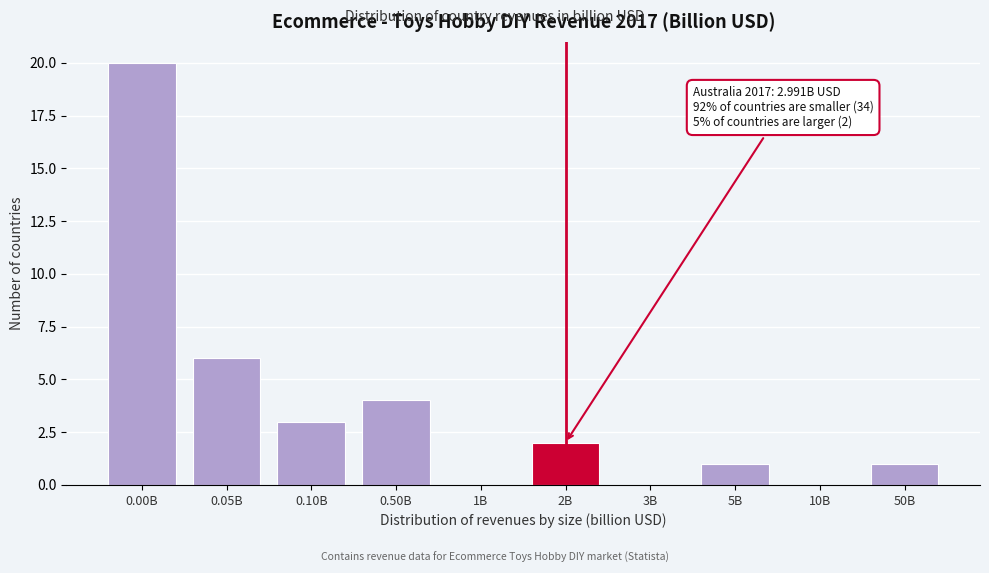

Reading left to right, transcribe all the data shown in this chart.

0.00B=20	0.05B=6	0.10B=3	0.50B=4	1B=0	2B=2	3B=0	5B=1	10B=0	50B=1